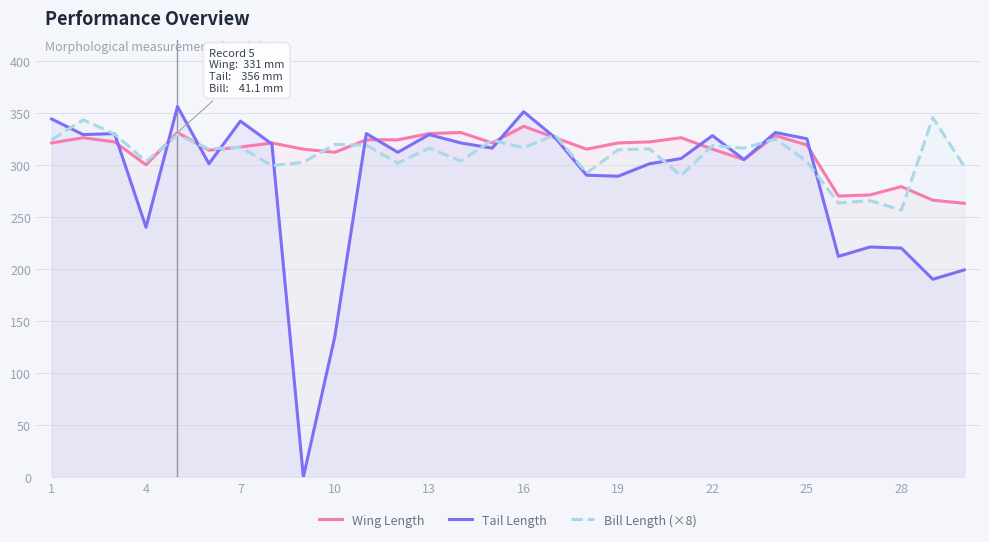

What value does the Tail Length series have at 19?

289.0